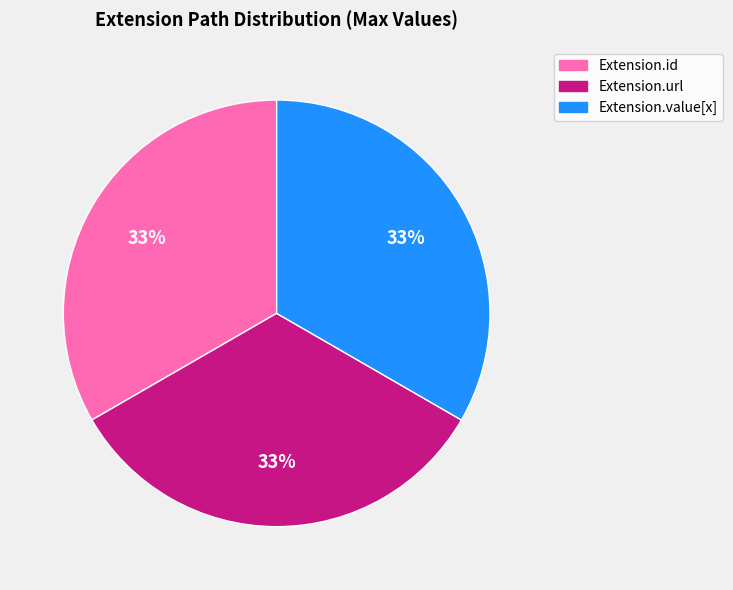

Does any single category account for the majority?

No